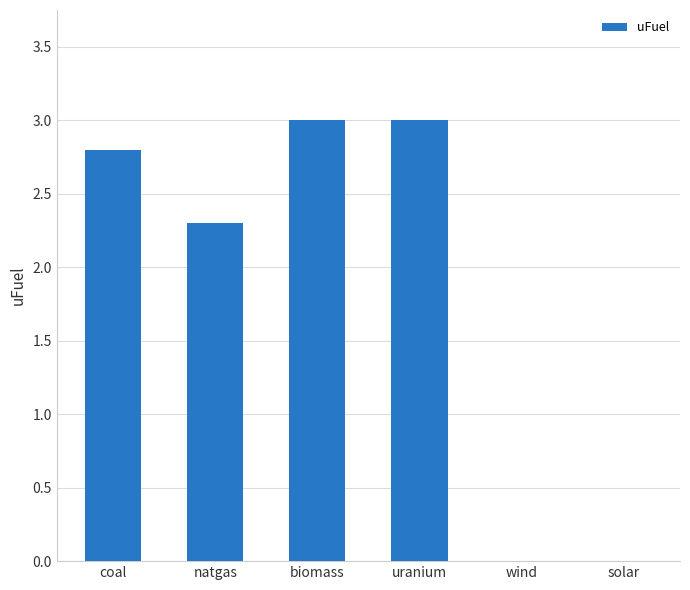

True or false: the data shows 3.0 at uranium.

True